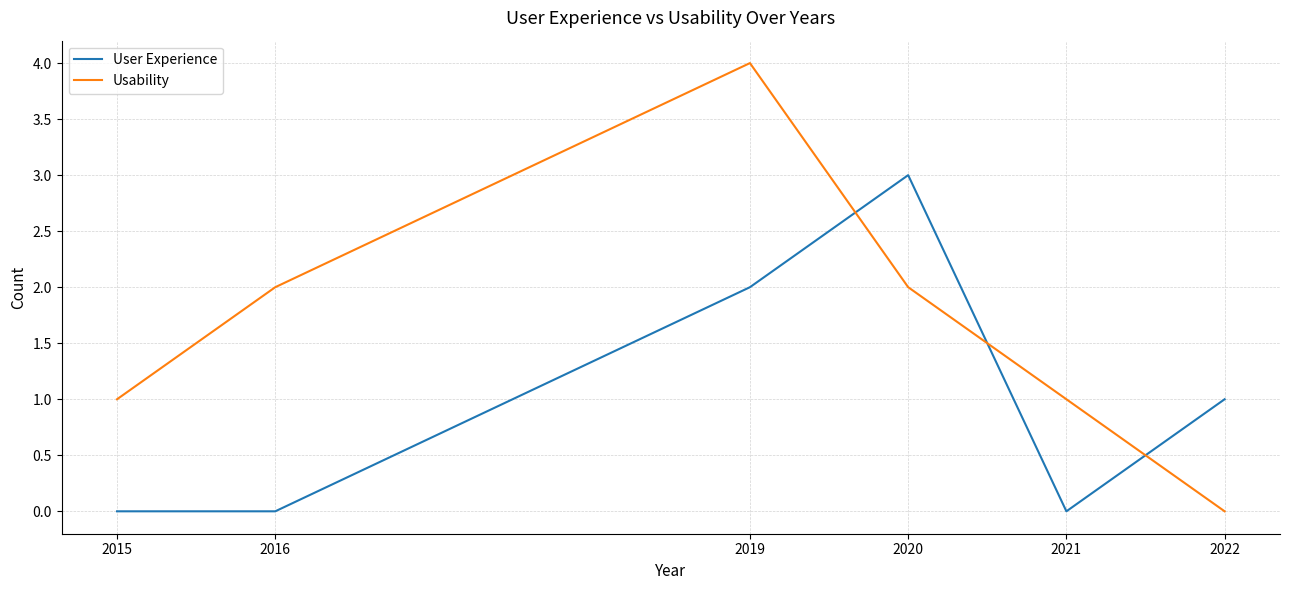

True or false: User Experience has a value of 4 at 2020.

False